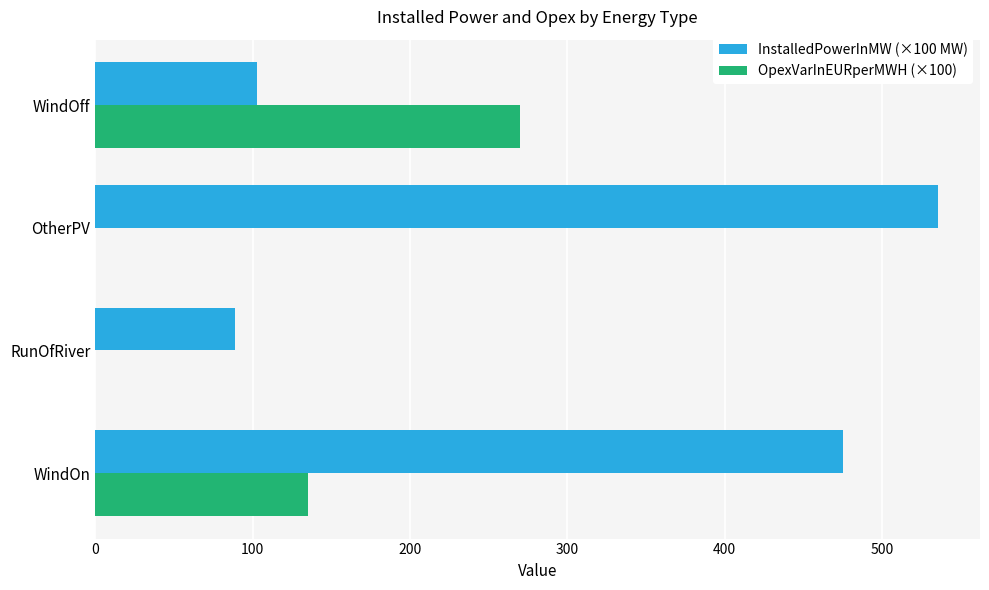

The value of OpexVarInEURperMWH (×100) at OtherPV is 0.0. True or false?

True